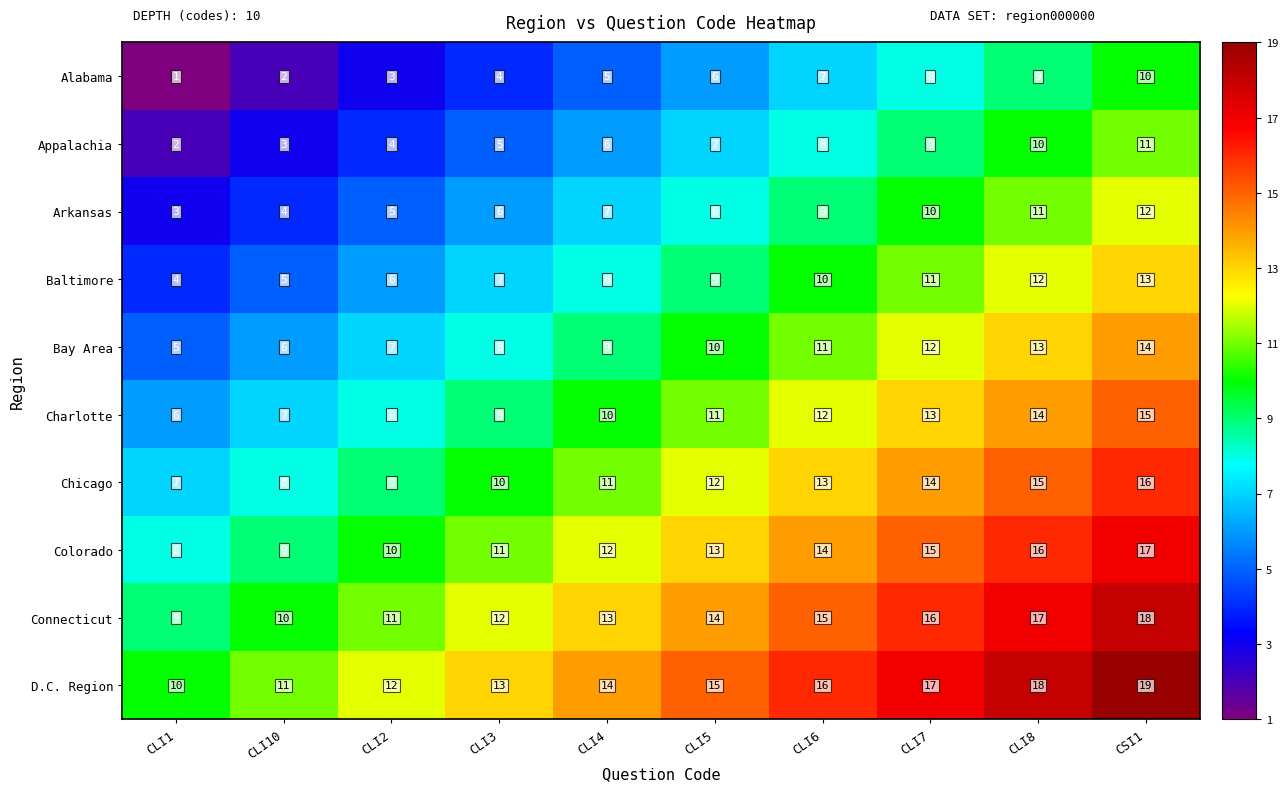

What is the difference between the maximum and minimum values in the Charlotte series?

9